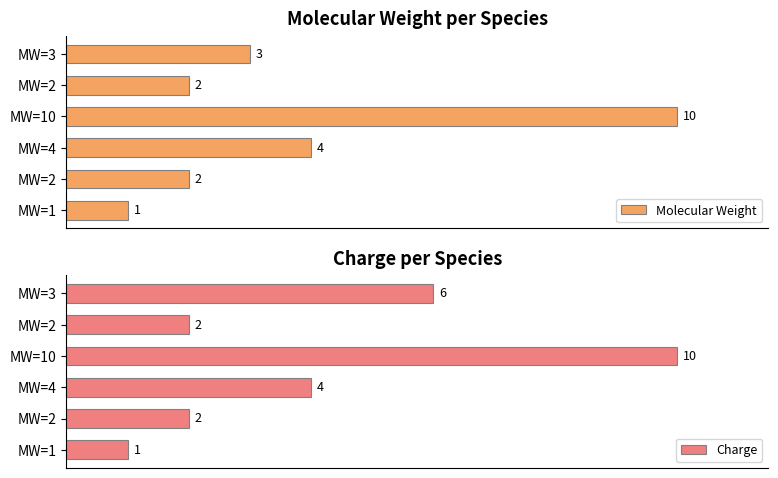

The Molecular Weight series shows 4 at MW=4. True or false?

True